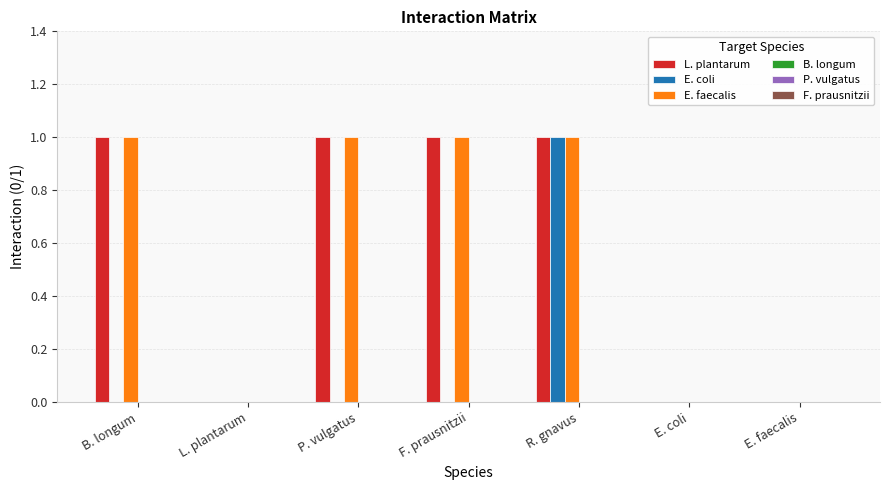

Count the number of data series in this chart.

3